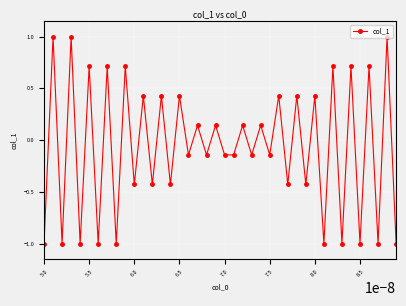

What is the smallest value displayed?

-1.0